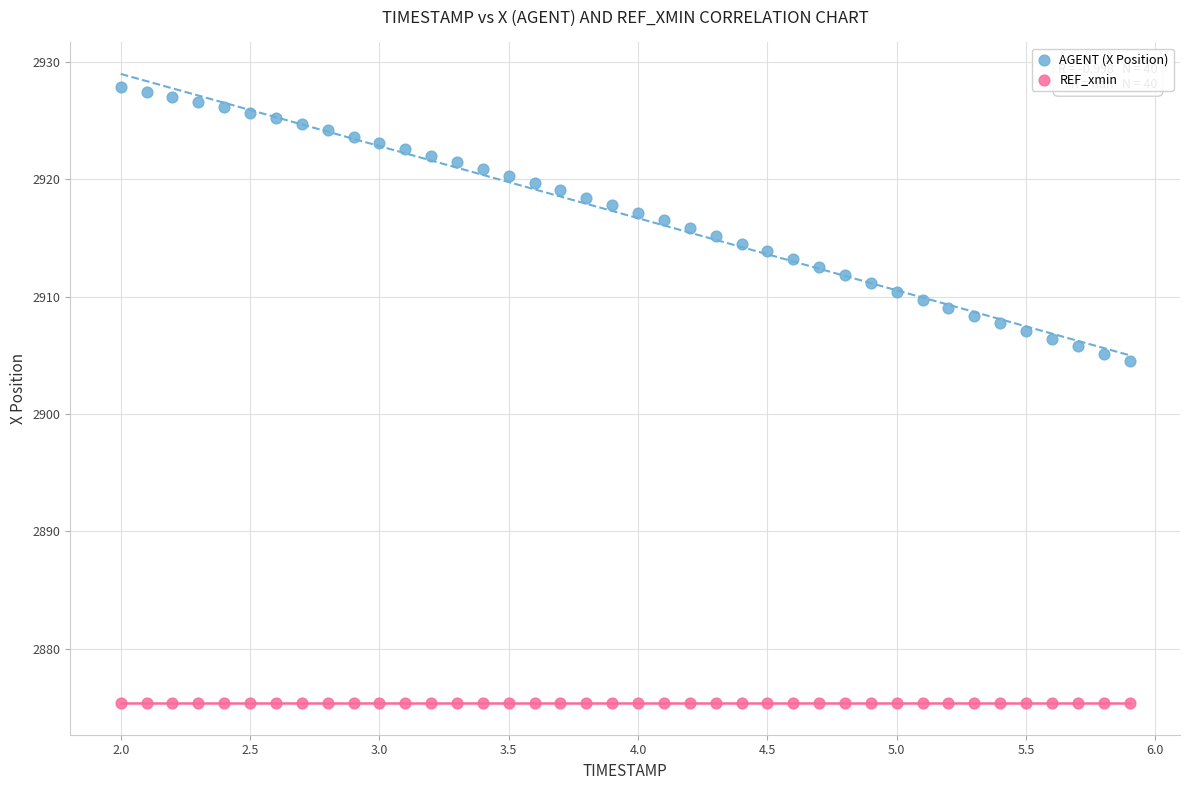

Which series contains the lowest Y value?

REF_xmin